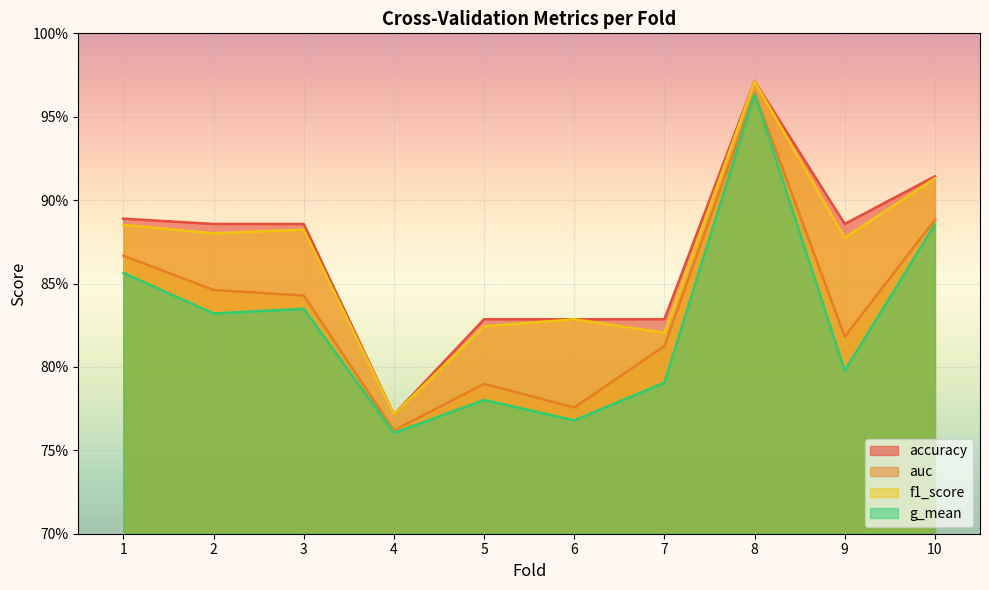

The value of auc at 9 is 0.8. True or false?

True